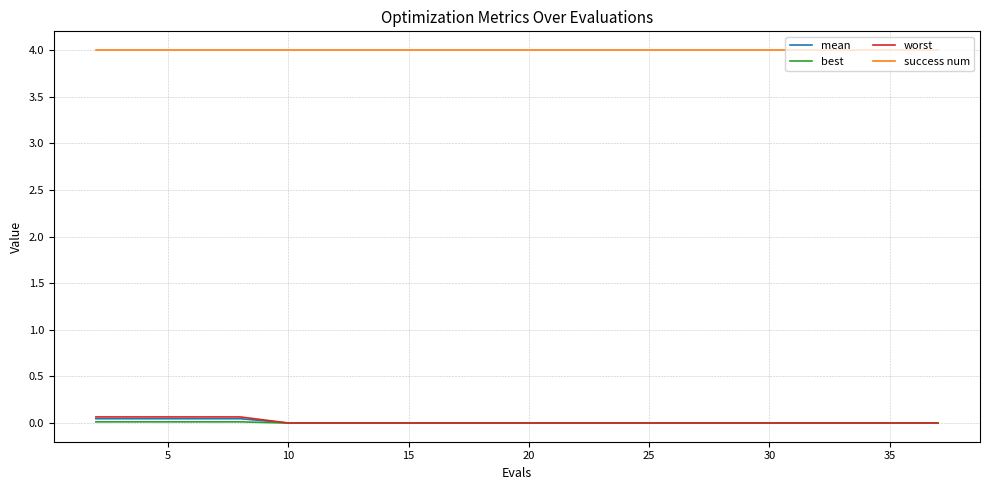

Which series has the largest total across all categories?

success num